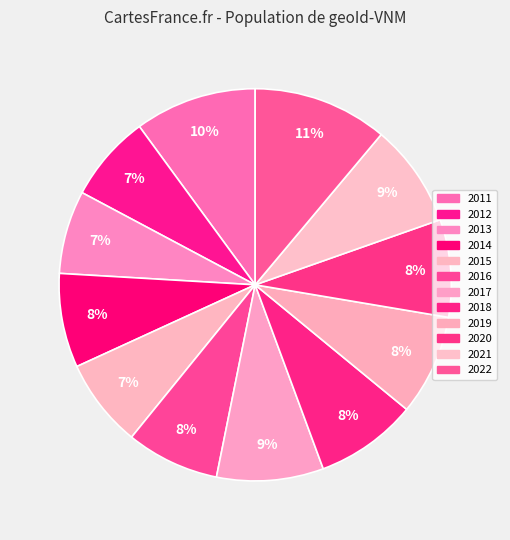

Count the number of slices in the pie.

12